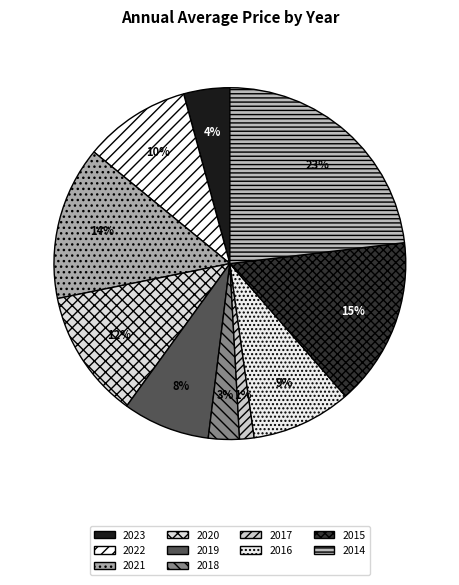

What percentage is NOT represented by 2016?

90.8%